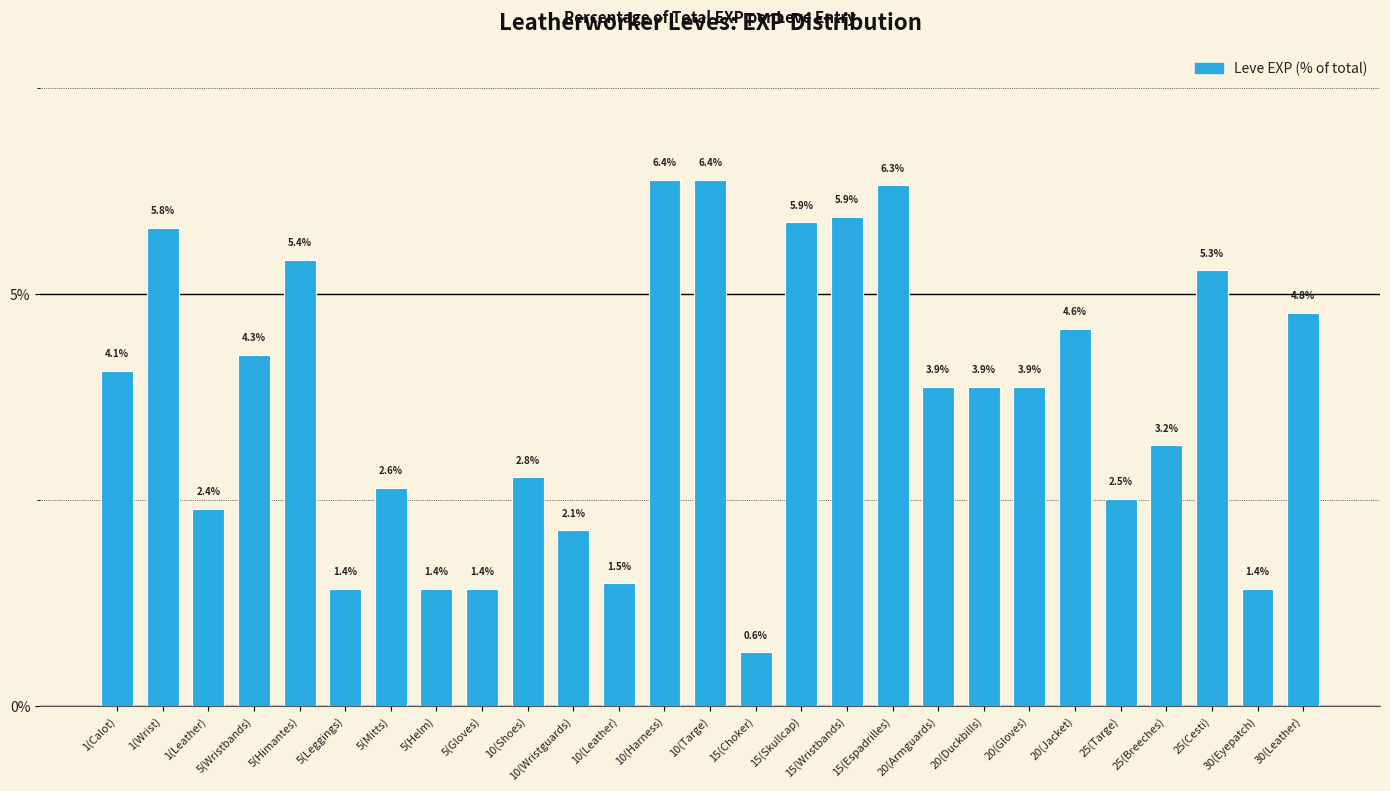

The value at 5(Helm) is 1.4. True or false?

True